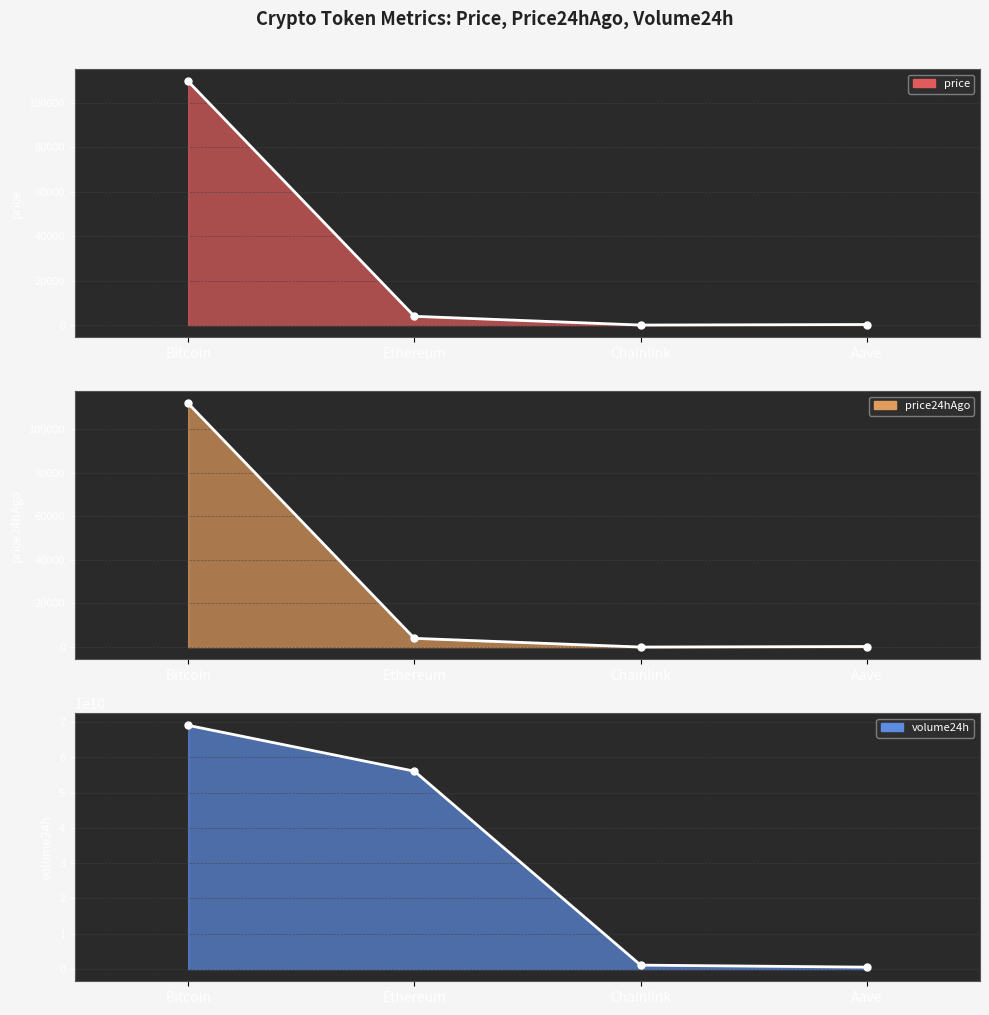

List the labels in order of price line value, largest first.

Bitcoin, Ethereum, Aave, Chainlink